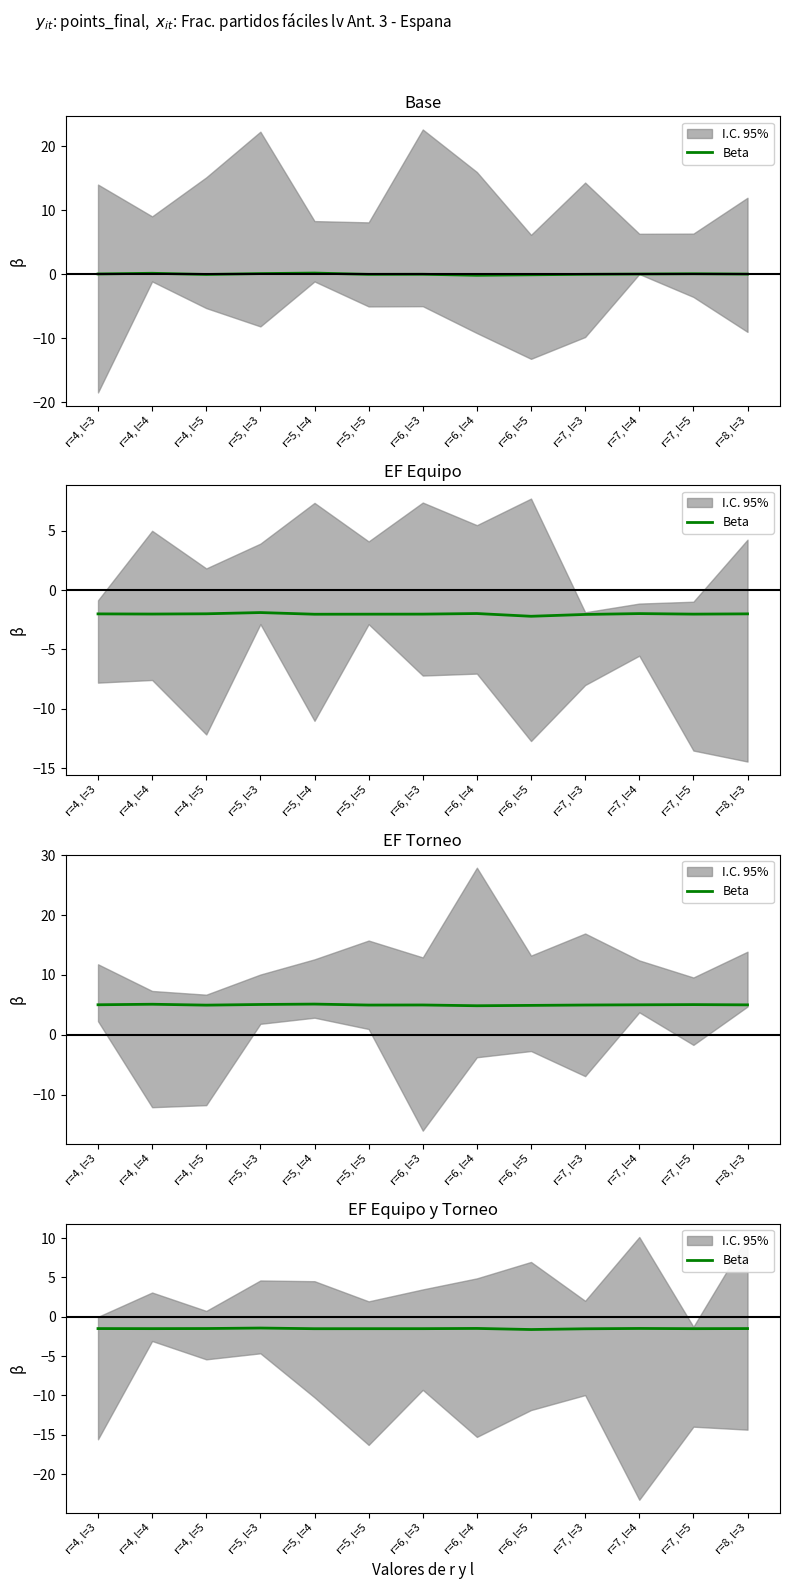

Read the value at r=7, l=4.

-1.5